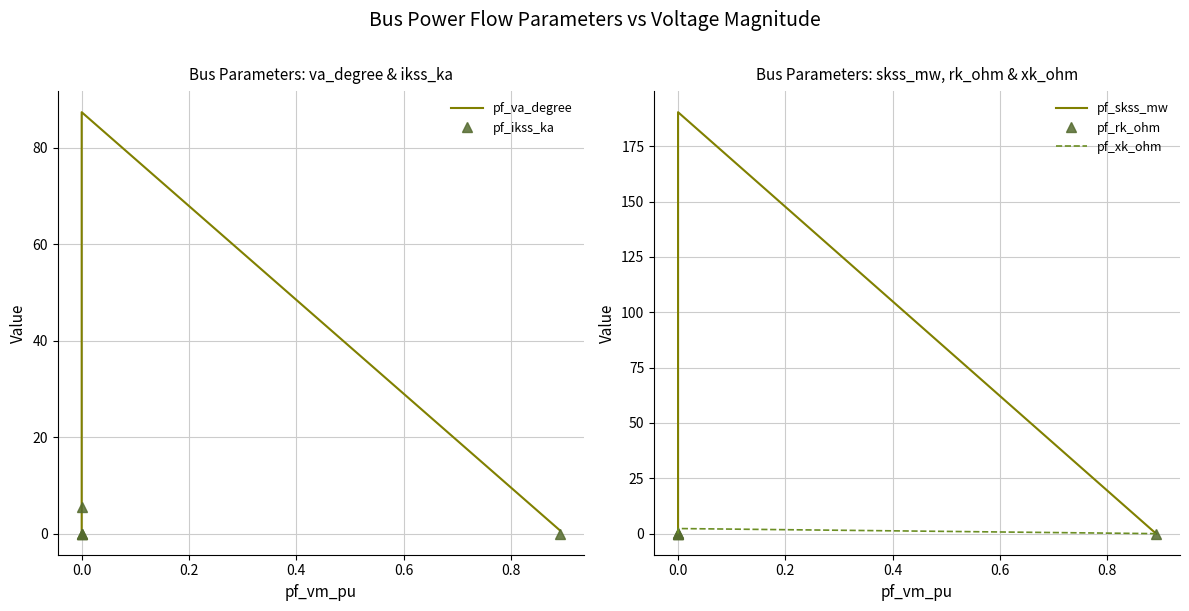

At 0.0, list the series in order from largest to smallest.

pf_skss_mw, pf_va_degree, pf_ikss_ka, pf_xk_ohm, pf_rk_ohm